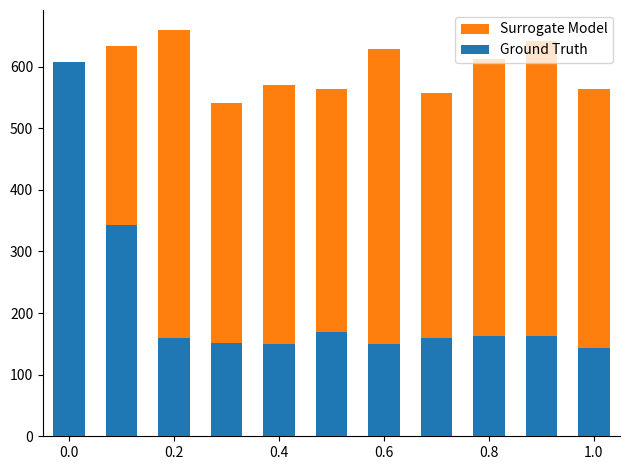

Rank the series by their maximum value, from highest to lowest.

Surrogate Model, Ground Truth